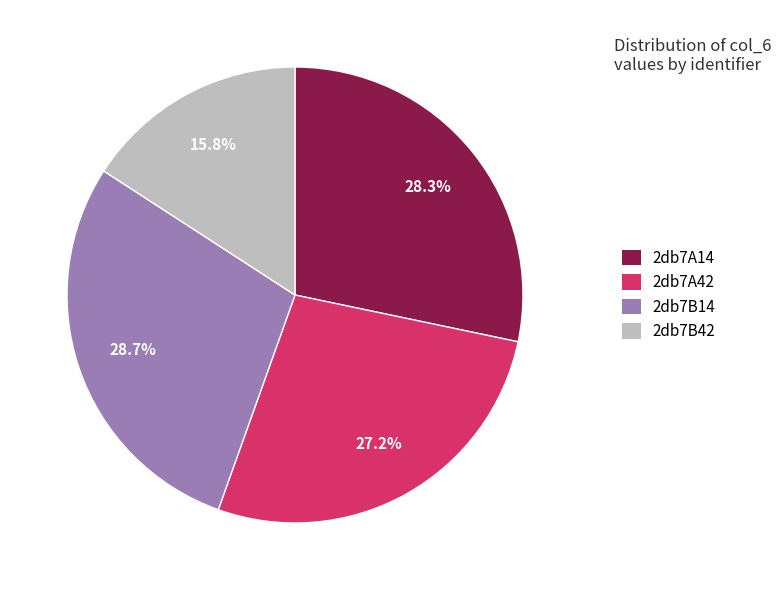

Which slice is the smallest?

2db7B42